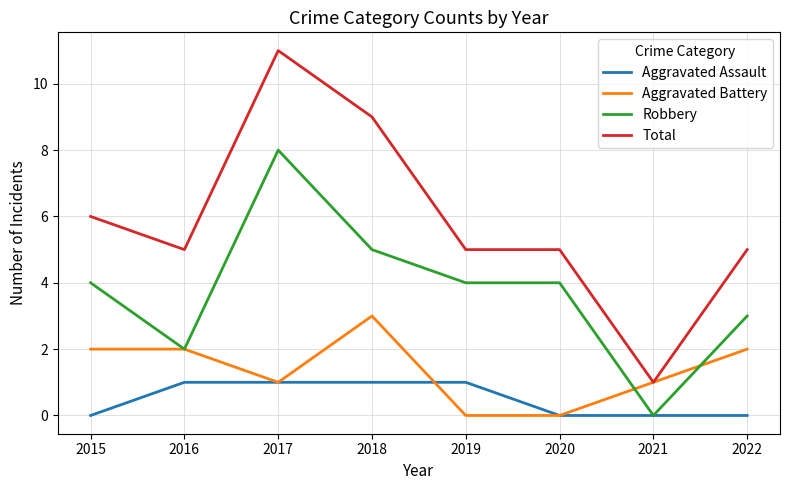

Is the value of Aggravated Battery at 2015 greater than the value of Total at 2017?

No